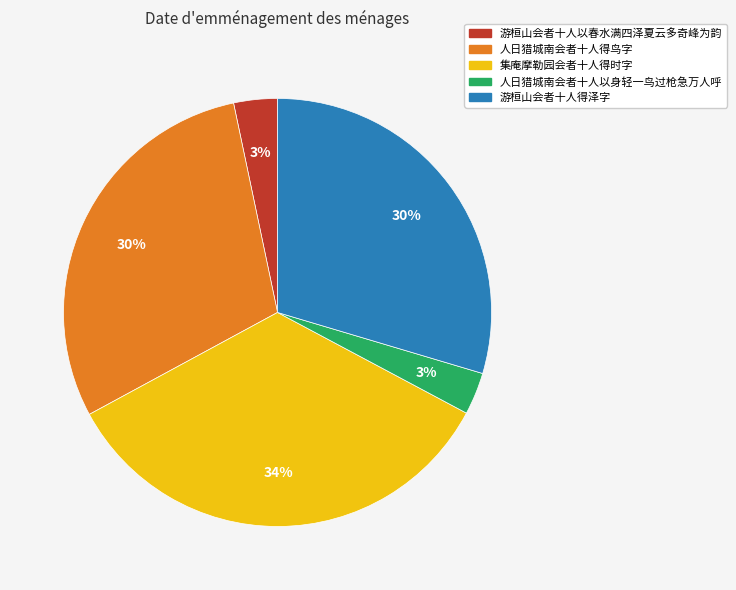

To the nearest percent, what is the average slice percentage?

20%